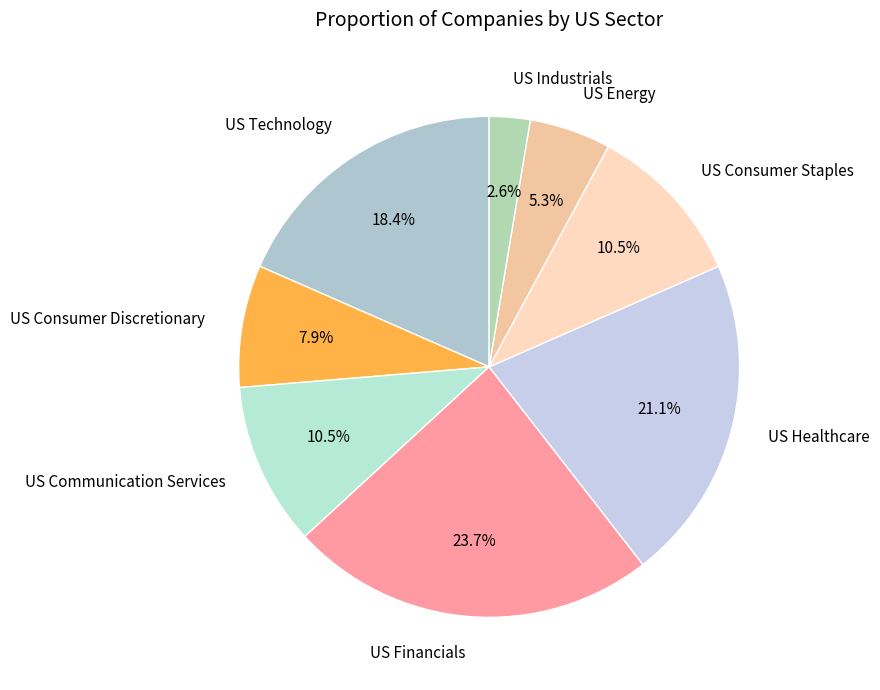

What is the ratio of the value at US Consumer Staples to the value at US Healthcare?

0.5